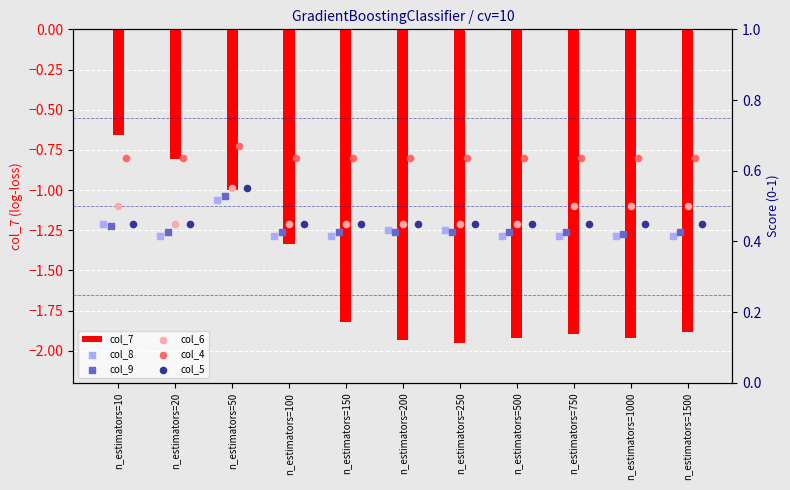

Which series has the largest total across all categories?

col_4